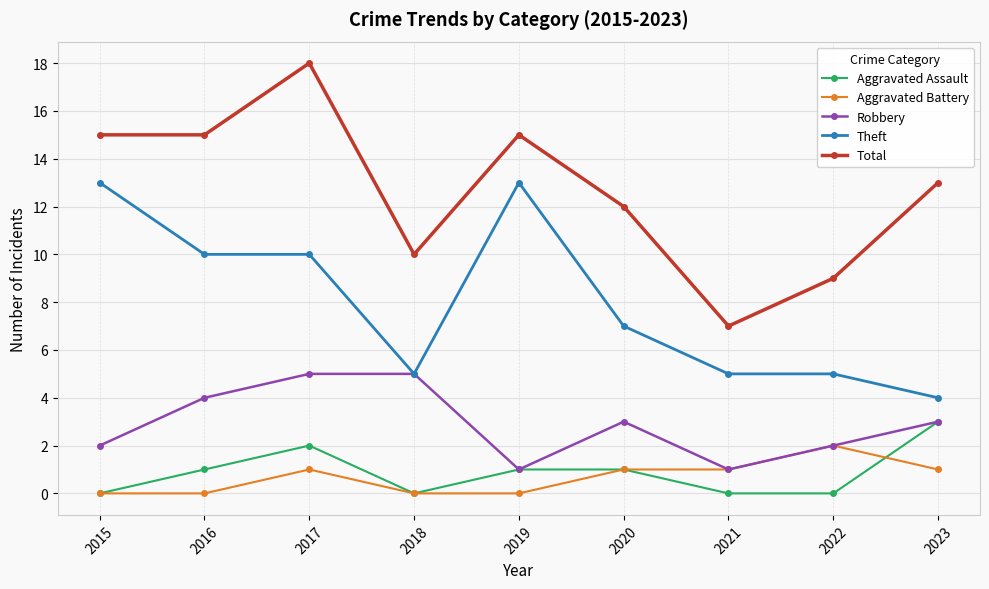

What is the value of the Total point at the 7th from the left?

7